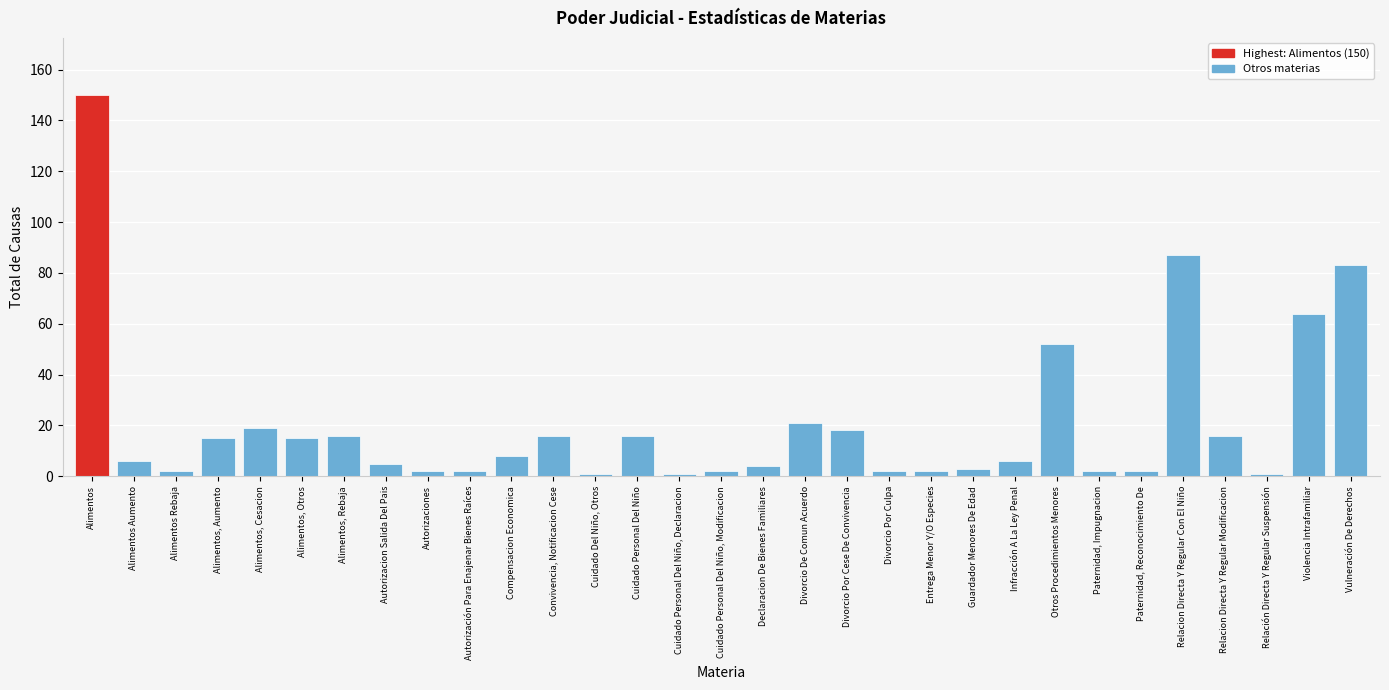

Which label corresponds to the largest value in the chart?

Alimentos